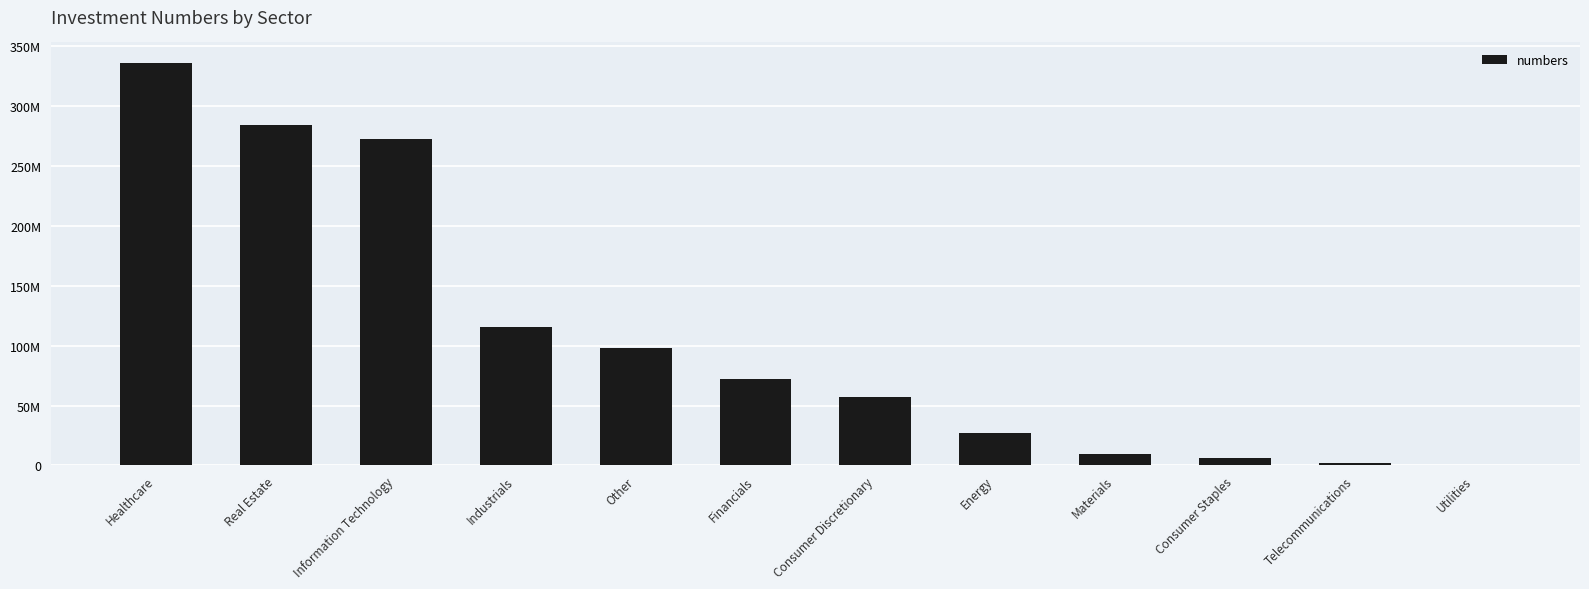

List the labels in order of value, largest first.

Healthcare, Real Estate, Information Technology, Industrials, Other, Financials, Consumer Discretionary, Energy, Materials, Consumer Staples, Telecommunications, Utilities